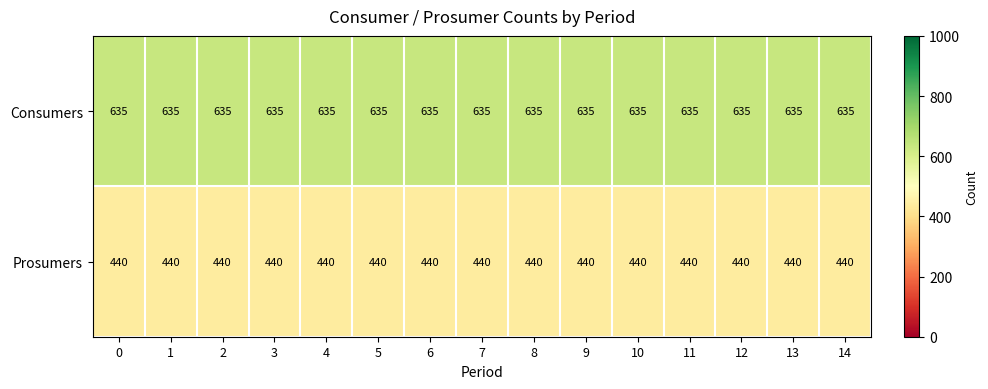

What is the total value across all series at 2?

1075